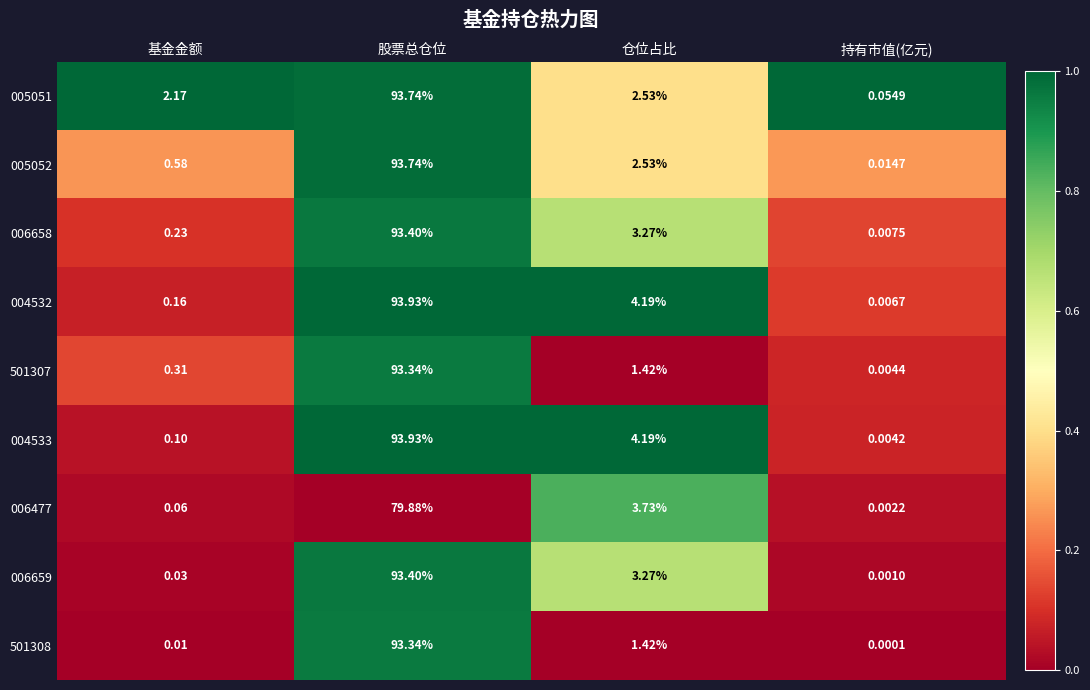

Where does the 005052 series first go above 2?

股票总仓位